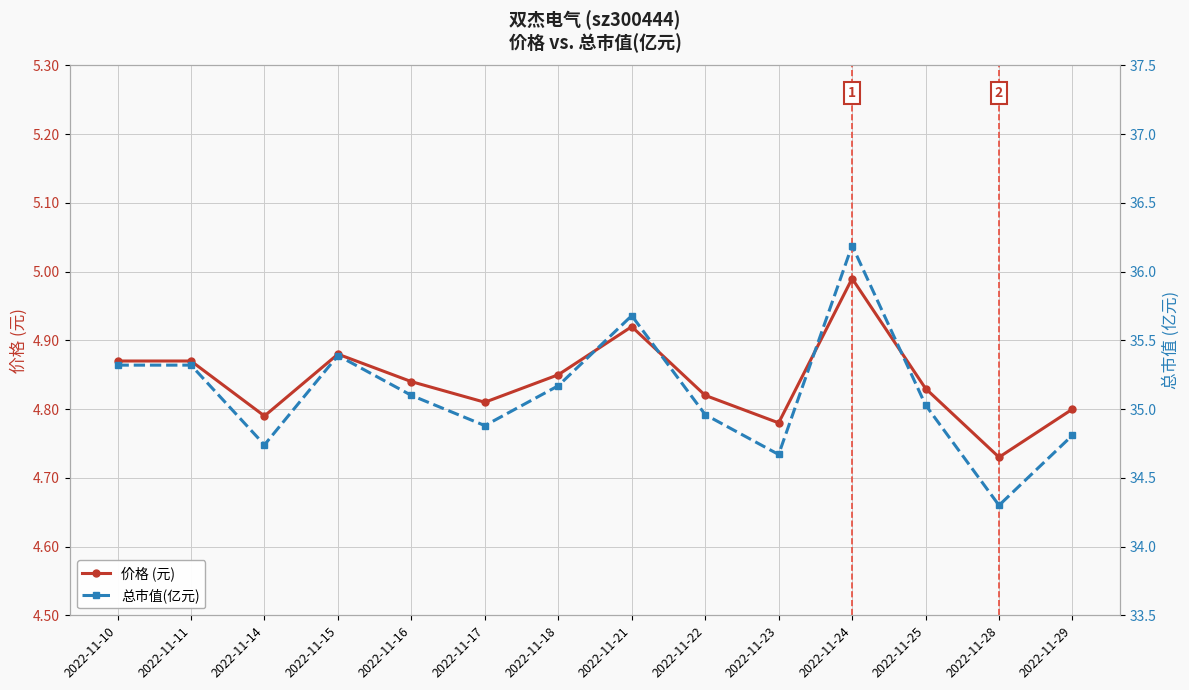

True or false: 价格 (元) and 总市值(亿元) cross at least once.

False